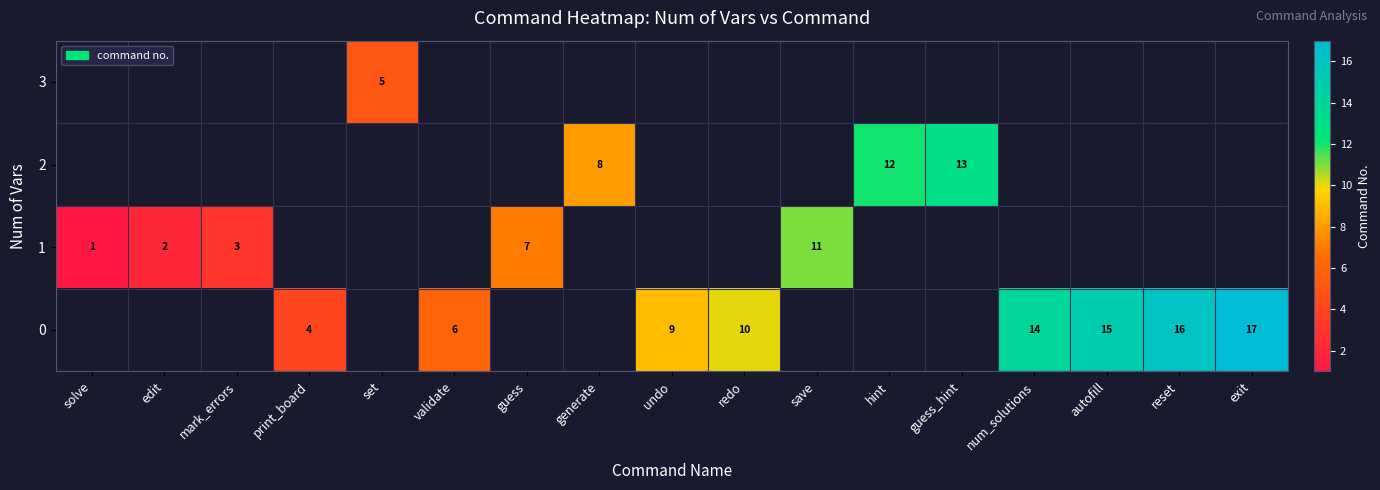

How many positive values does the row_1 series have?

5